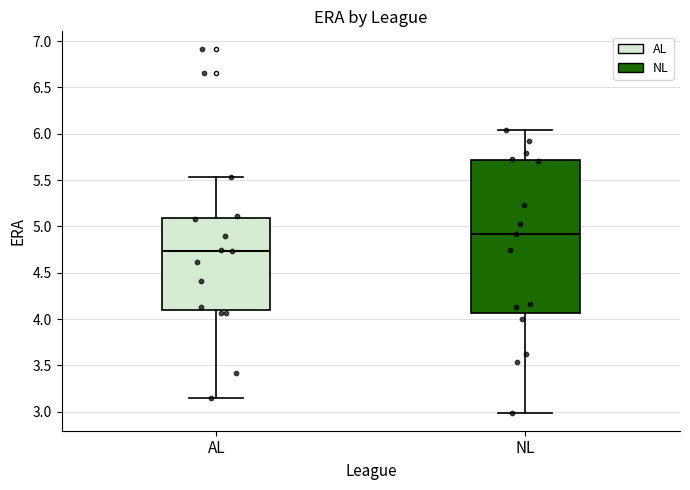

Reading left to right, transcribe this box plot: for each box, give where its median line is, the range the box spans, and where its two whiskers end, as read against the y-axis. The values are not printed on the chart, so give them approximately, as read against the axis.

AL: median 4.75, box 4.10 to 5.10, whiskers 3.15 to 5.55
NL: median 4.90, box 4.05 to 5.70, whiskers 3.00 to 6.05